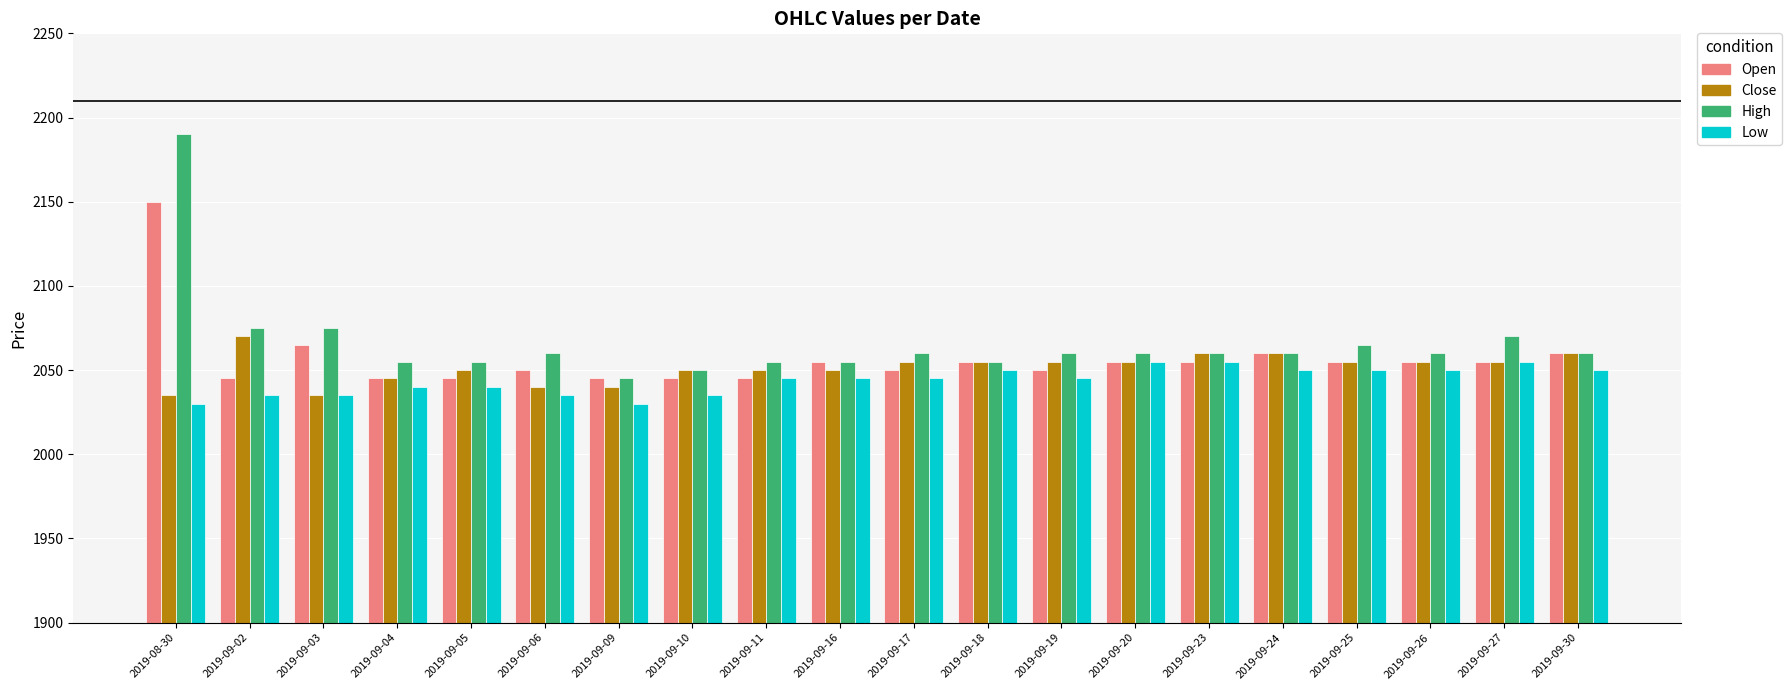

List the series in order of their overall mean, highest first.

High, Open, Close, Low